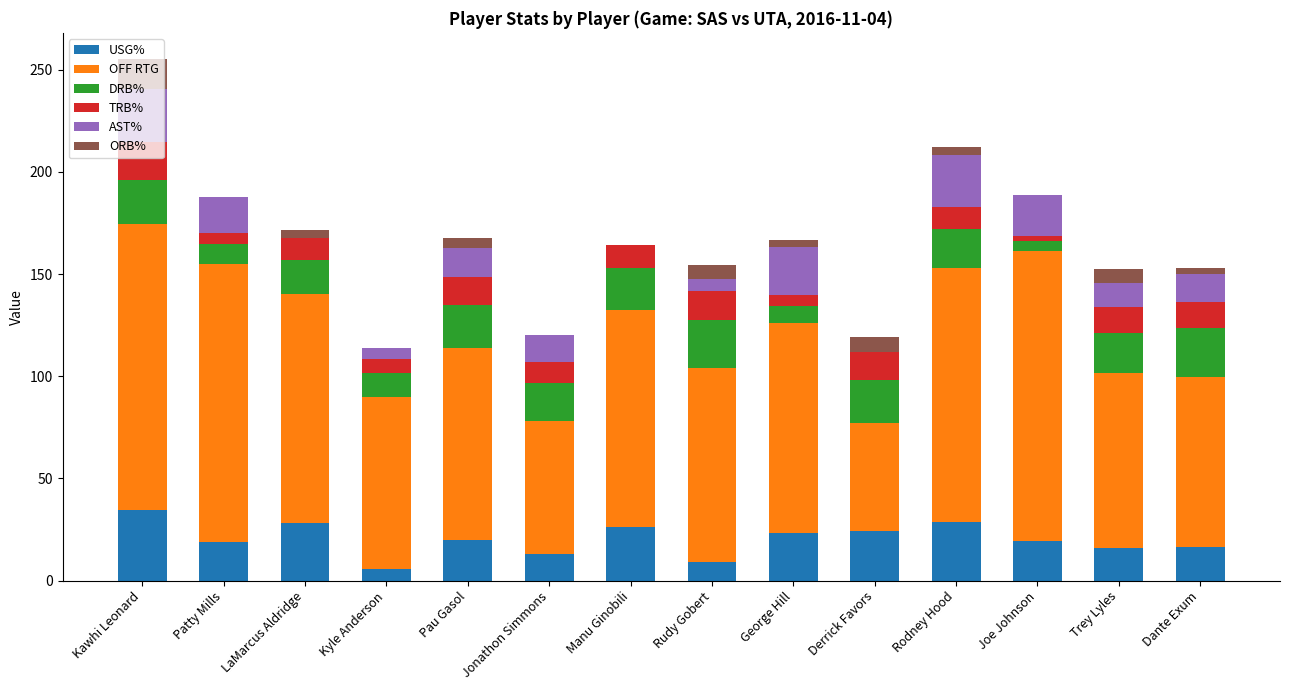

What is the total value across all series at Kawhi Leonard?

255.3